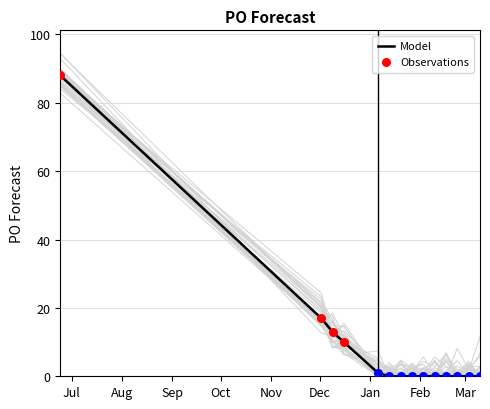

Between 2025-01-27 and 2025-03-10, which is larger?

2025-01-27